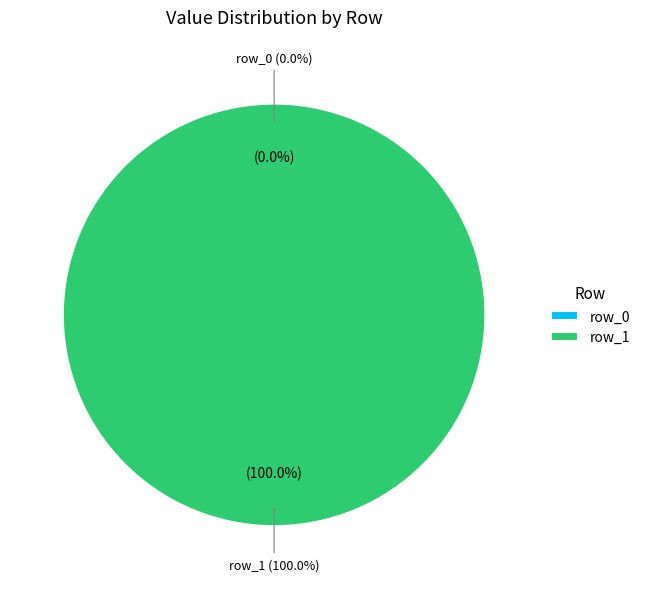

Count the number of slices in the pie.

2